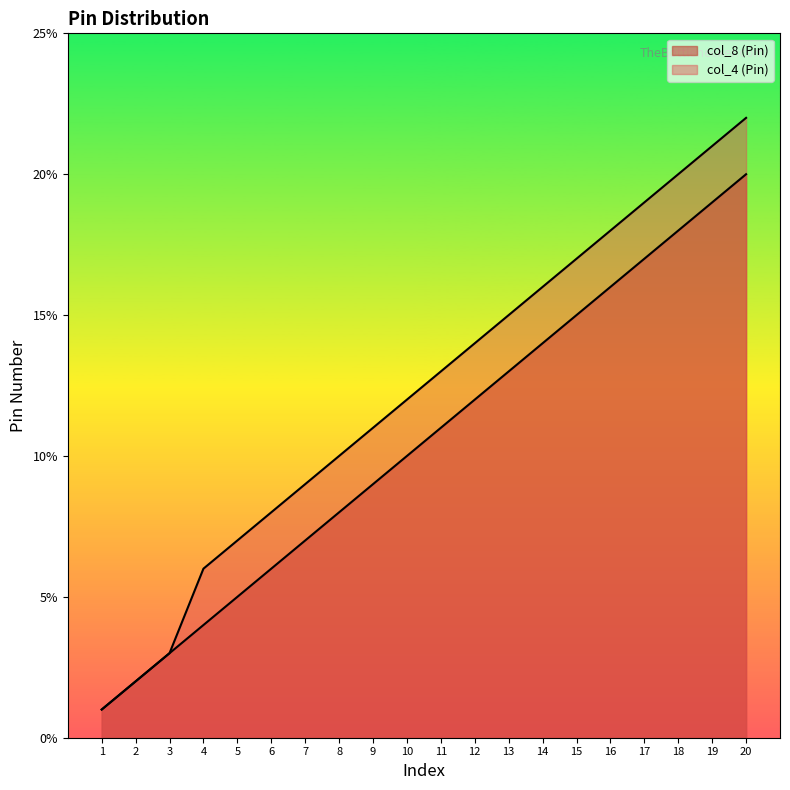

What is the spread (max minus min) of values at 20?

2